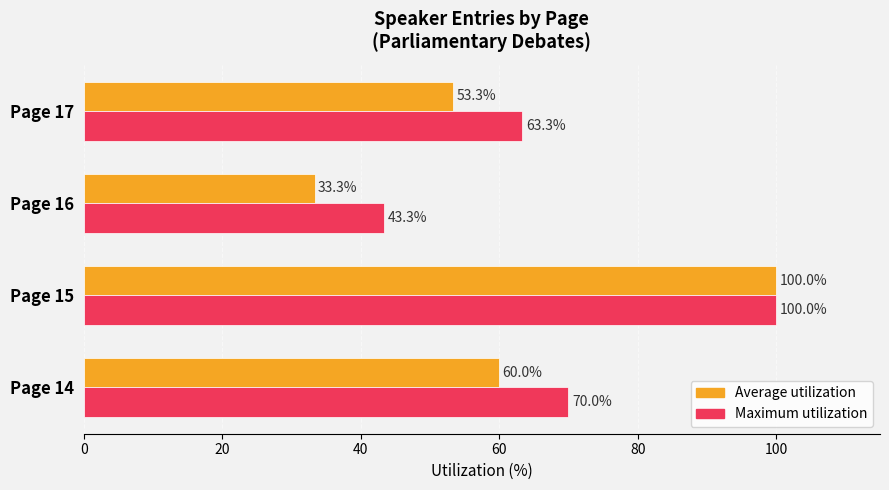

What is the difference between the highest and lowest values at Page 17?

10.0